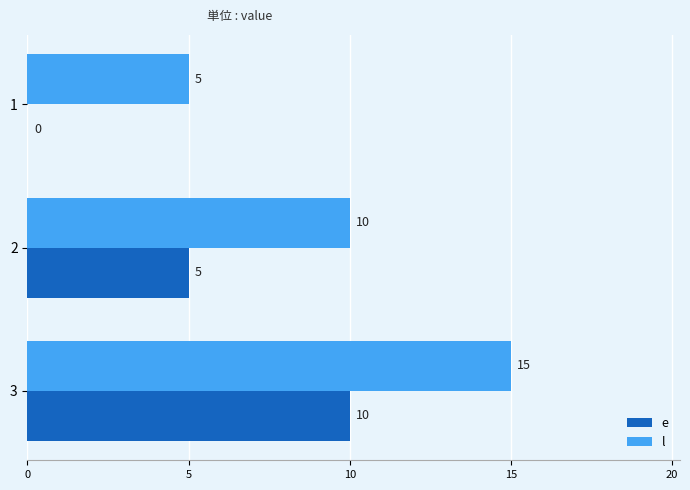

What is the sum of the l values at 1 and 2?

15